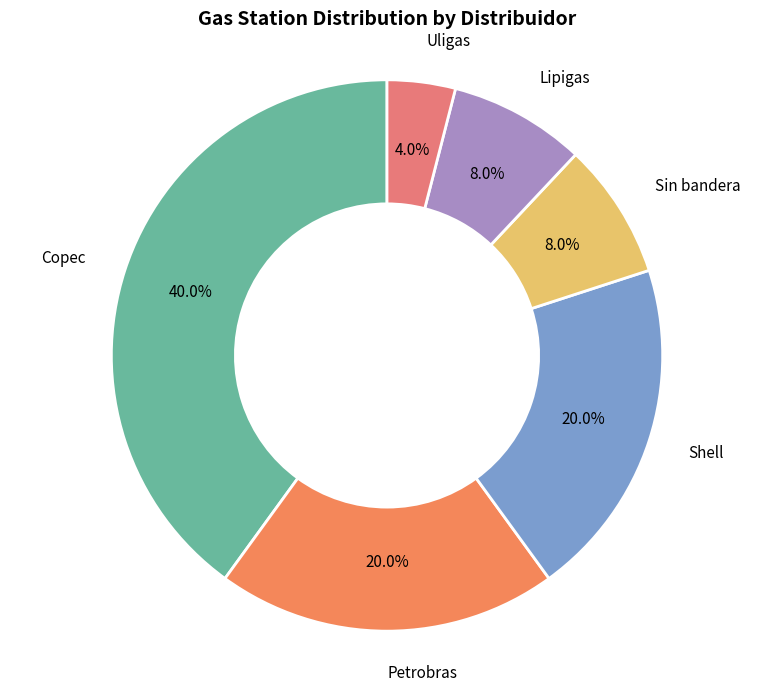

Count the number of slices in the pie.

6